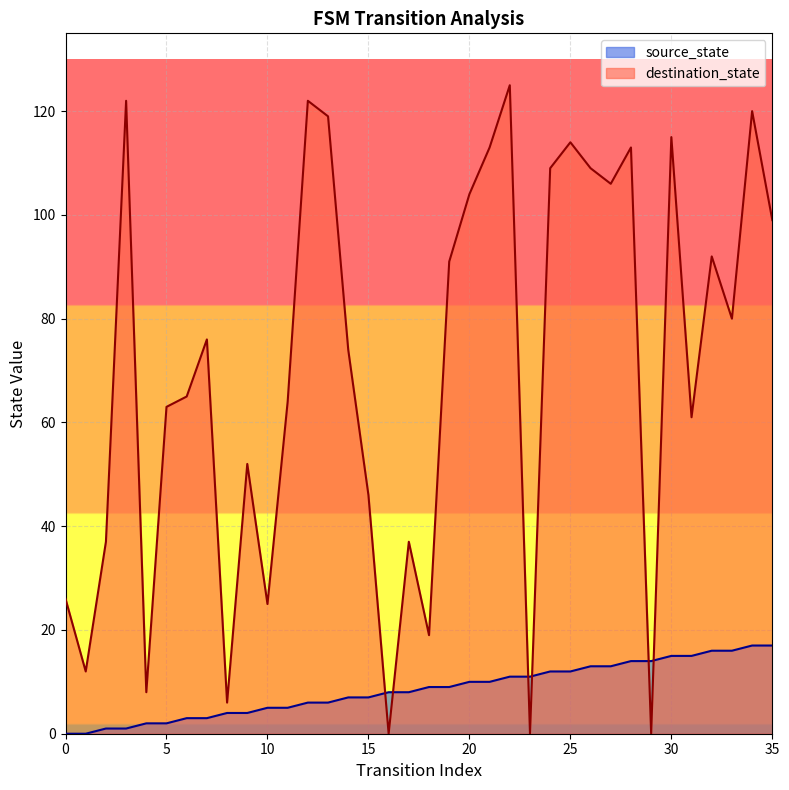

What is the total value across all series at 16?

8